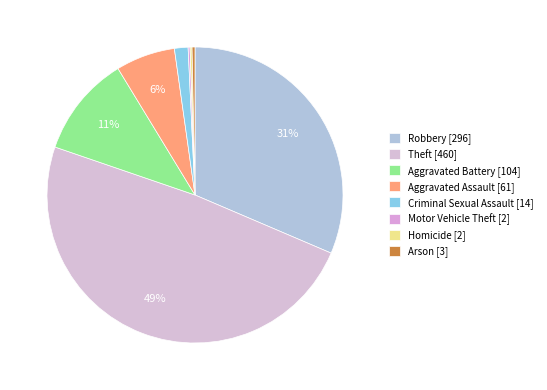

True or false: Motor Vehicle Theft accounts for 0% of the total.

True